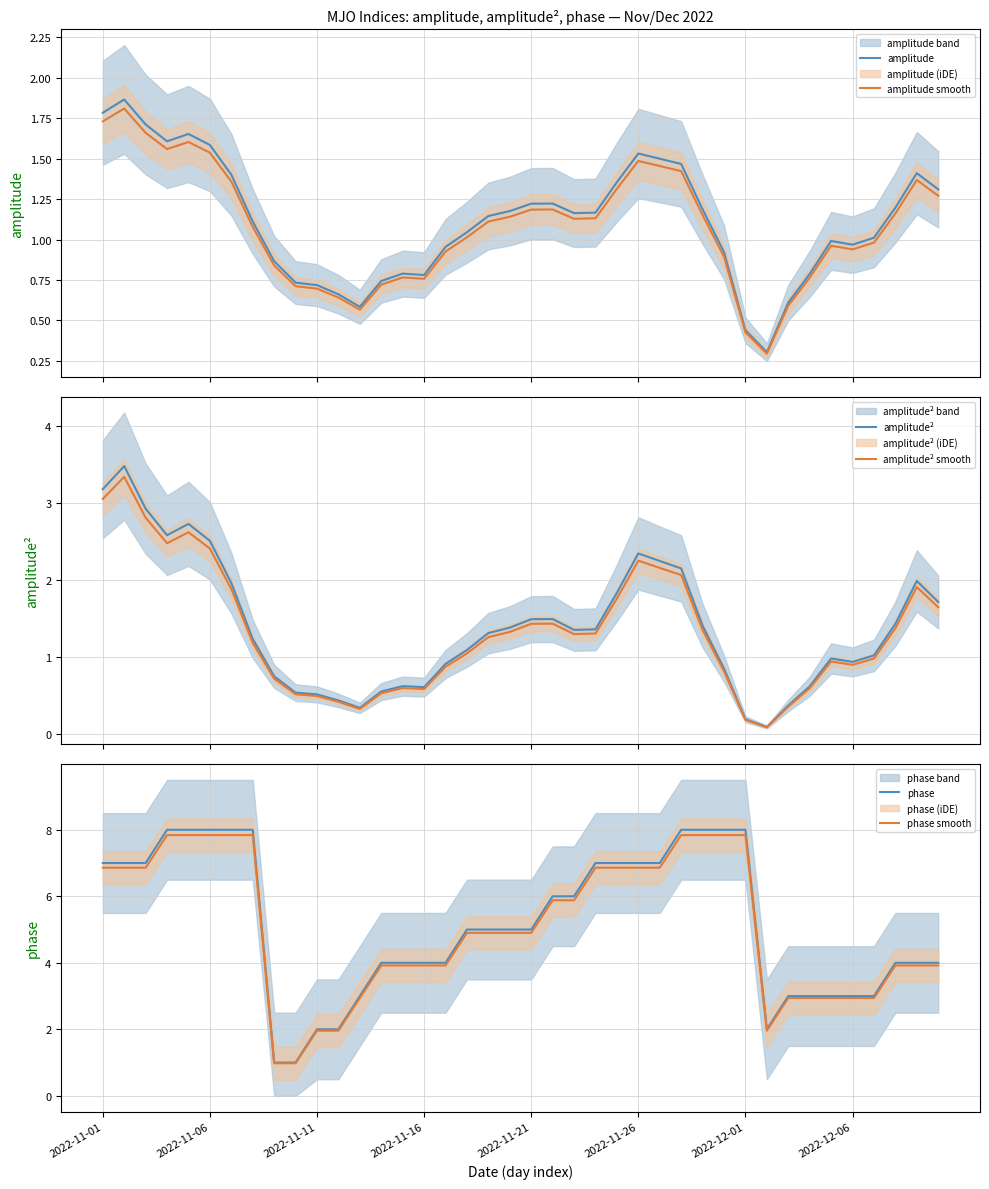

The amplitude series shows 1.2 at 37. True or false?

True